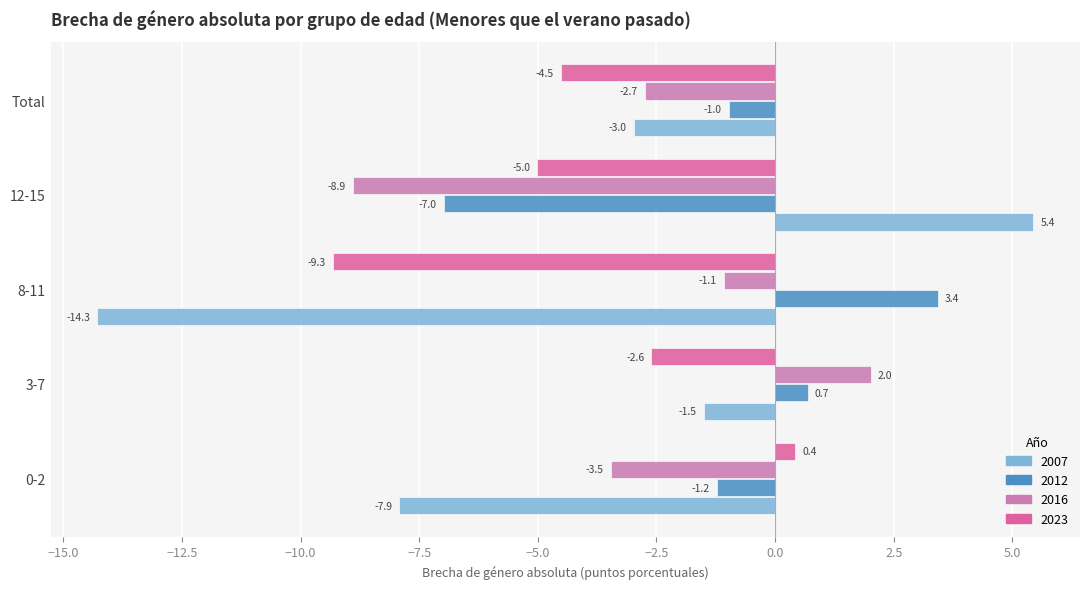

How many positive values does the 2007 series have?

1